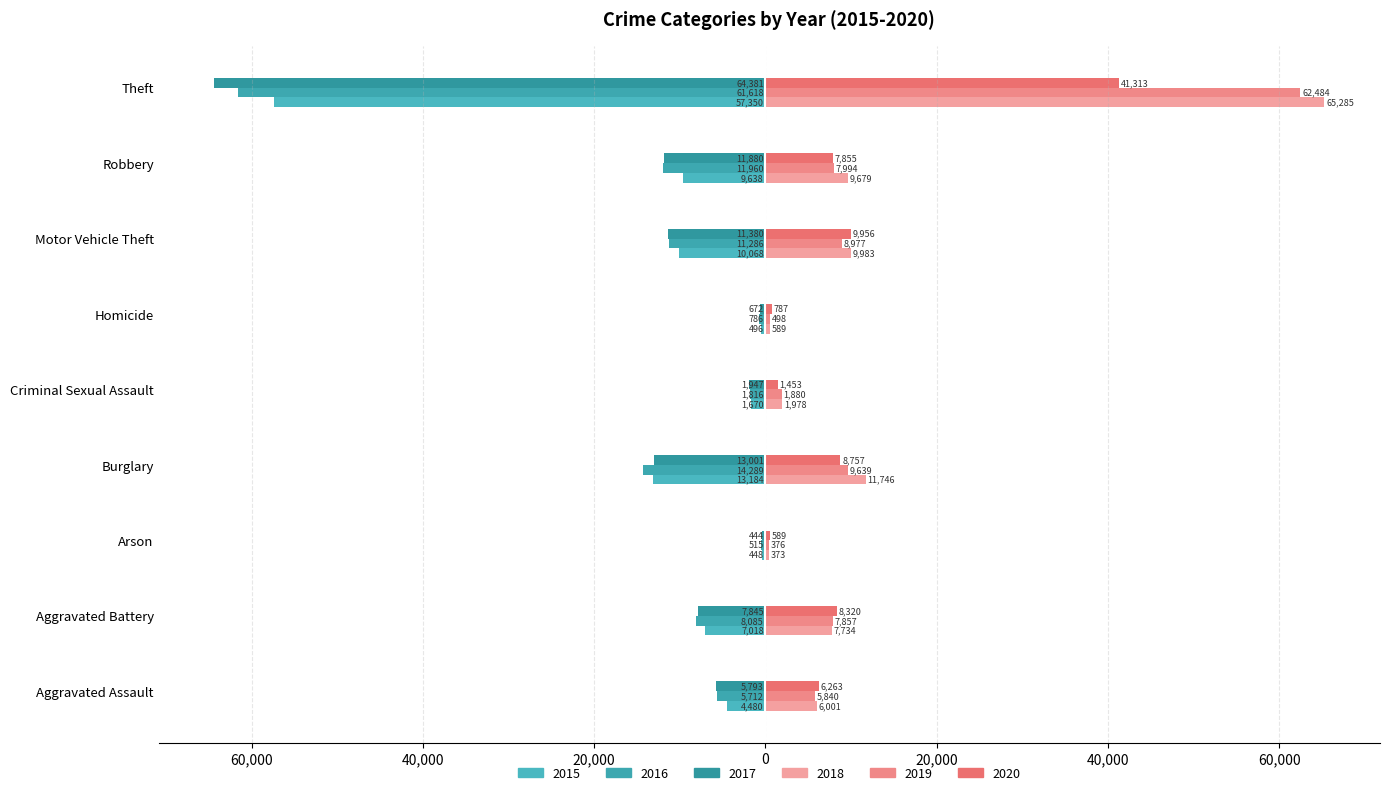

True or false: 2017 has a value of -64381 at Theft.

True